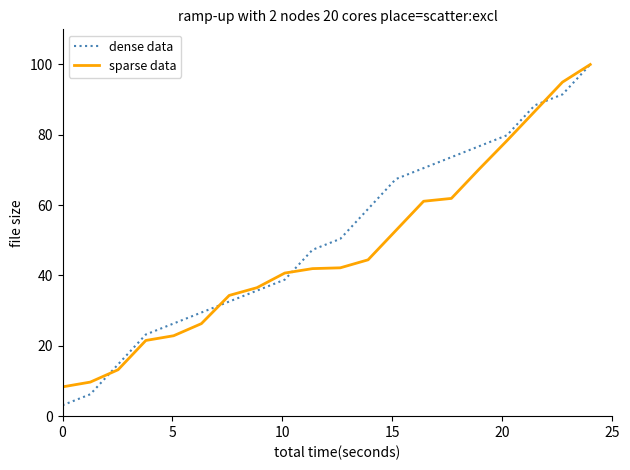

Which series has the widest spread of values?

dense data